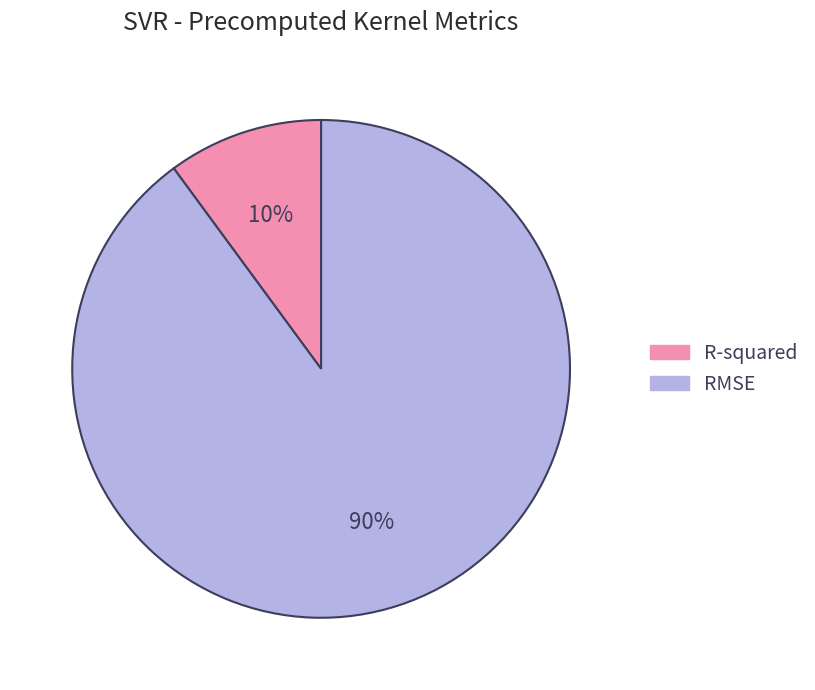

Between RMSE and R-squared, which is larger?

RMSE